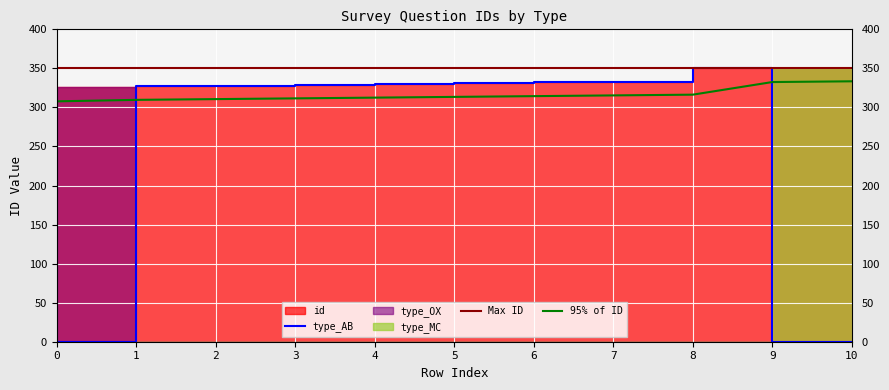

Reading left to right, what are all the values shown in this chart?

id: 307.8	309.7	310.6	311.6	312.6	313.5	314.4	315.4	316.3	332.5	333.4
type_AB: 324.0	0.0	327.0	328.0	329.0	330.0	331.0	332.0	333.0	350.0	0.0